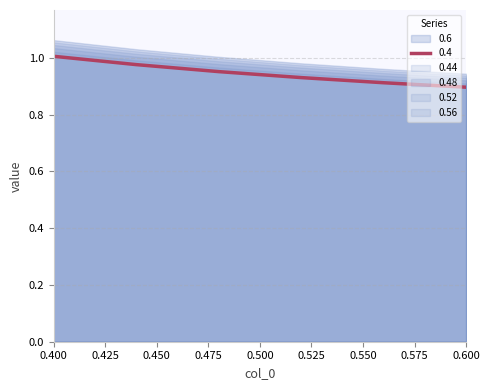

True or false: 0.52 and 0.6 intersect in this chart.

False